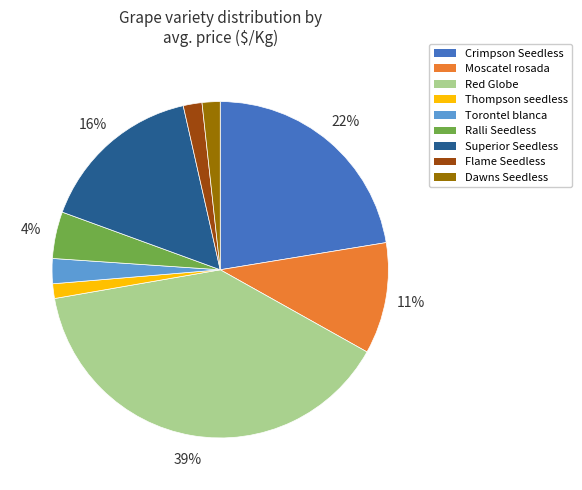

Which slice is the largest?

Red Globe